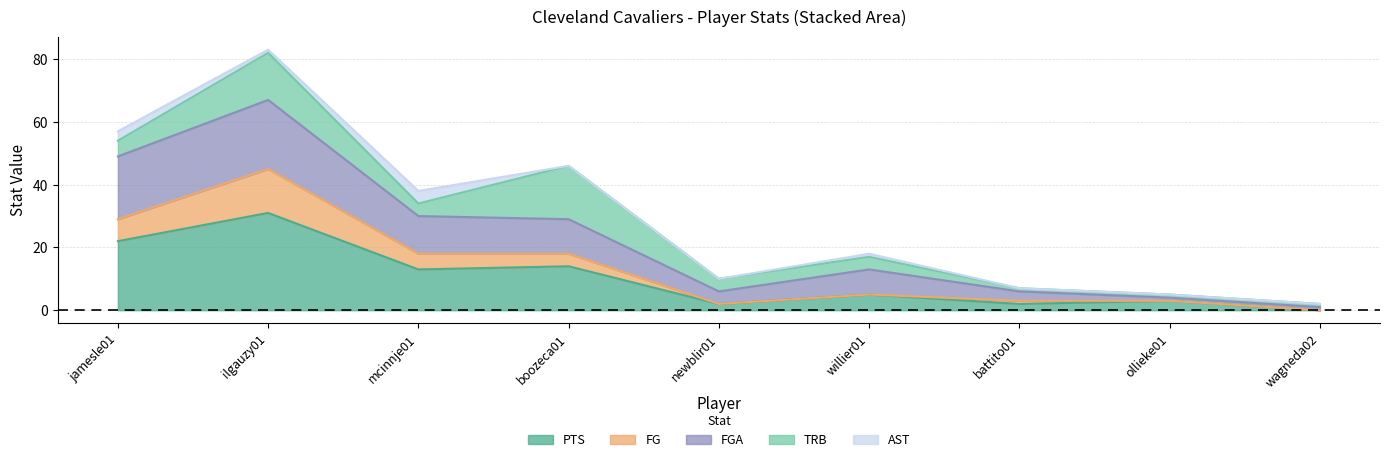

Which category has the highest value in the PTS series?

ilgauzy01